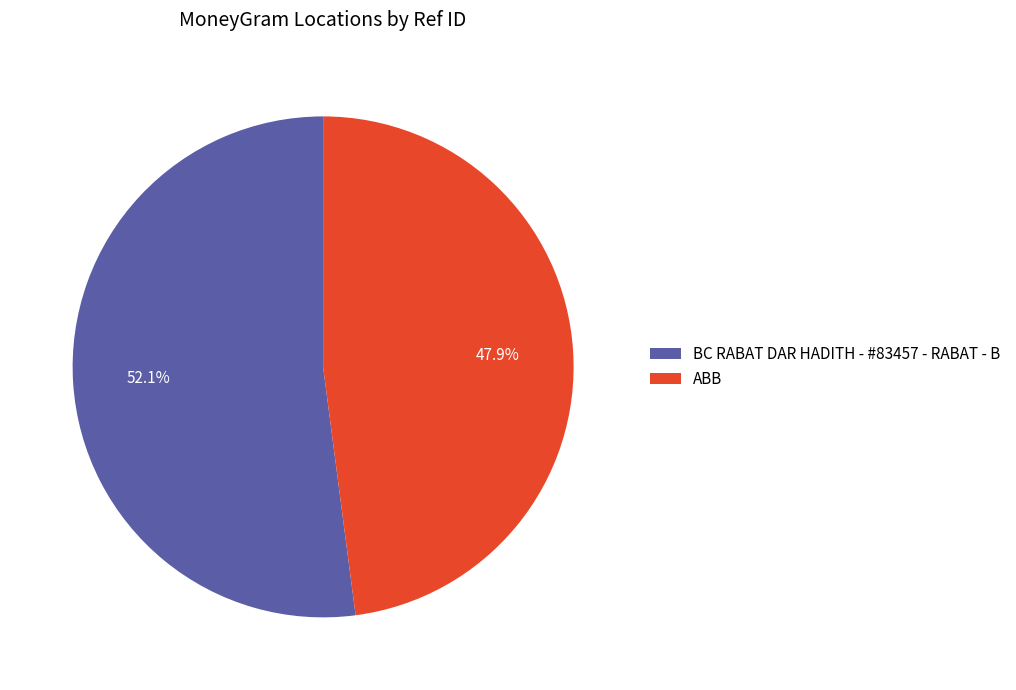

Does any single category account for the majority?

Yes